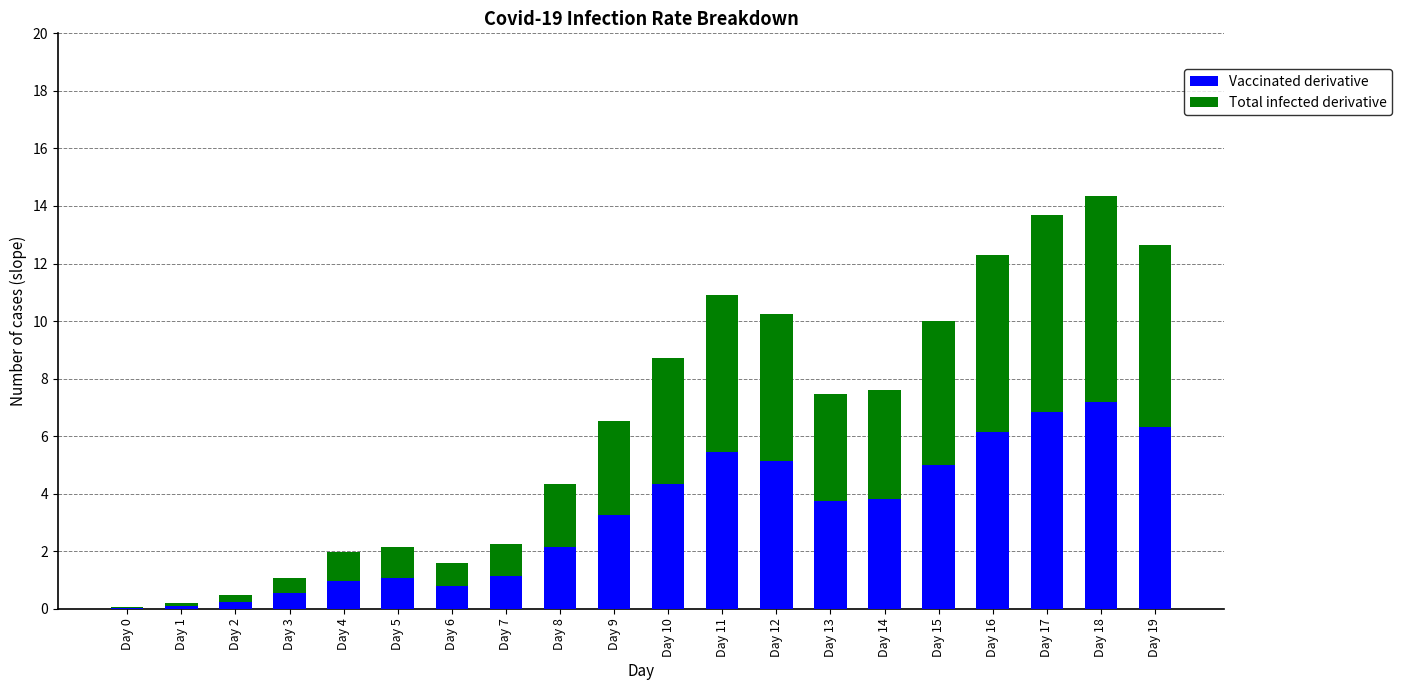

What is the total value across all series at Day 4?

2.0